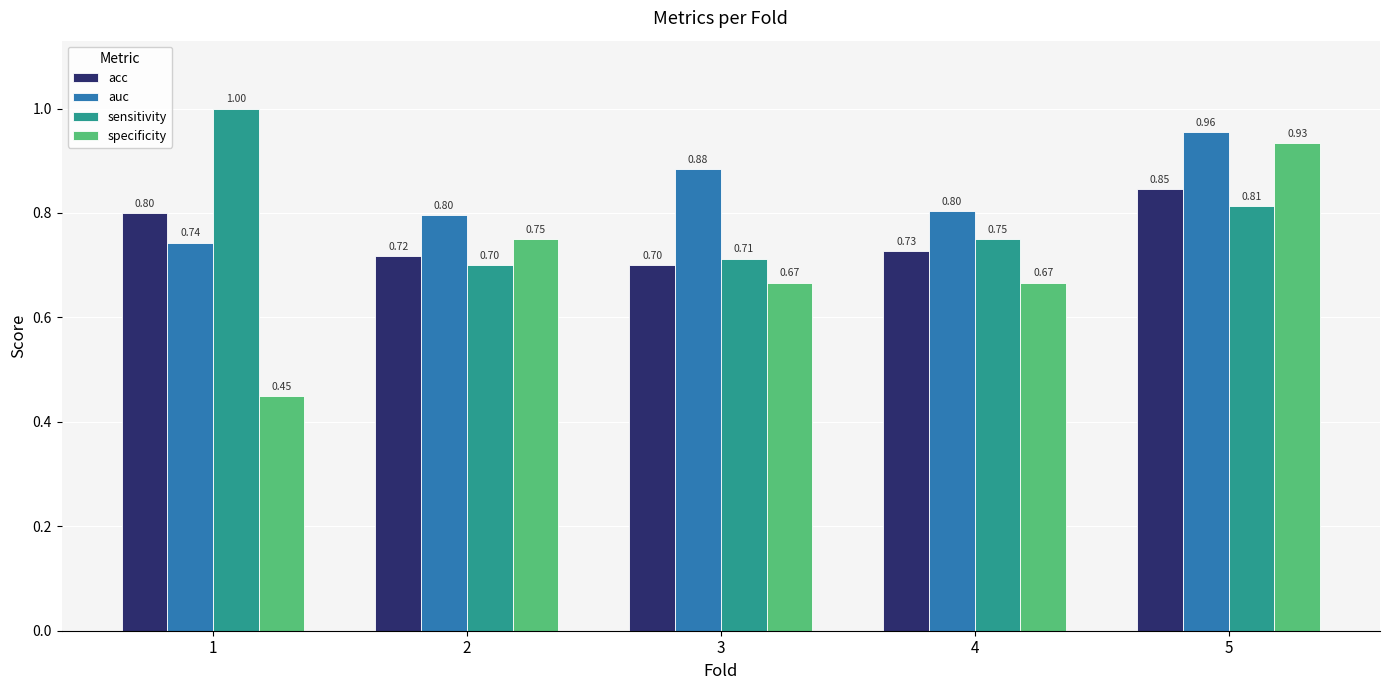

At which label does sensitivity reach its minimum?

2